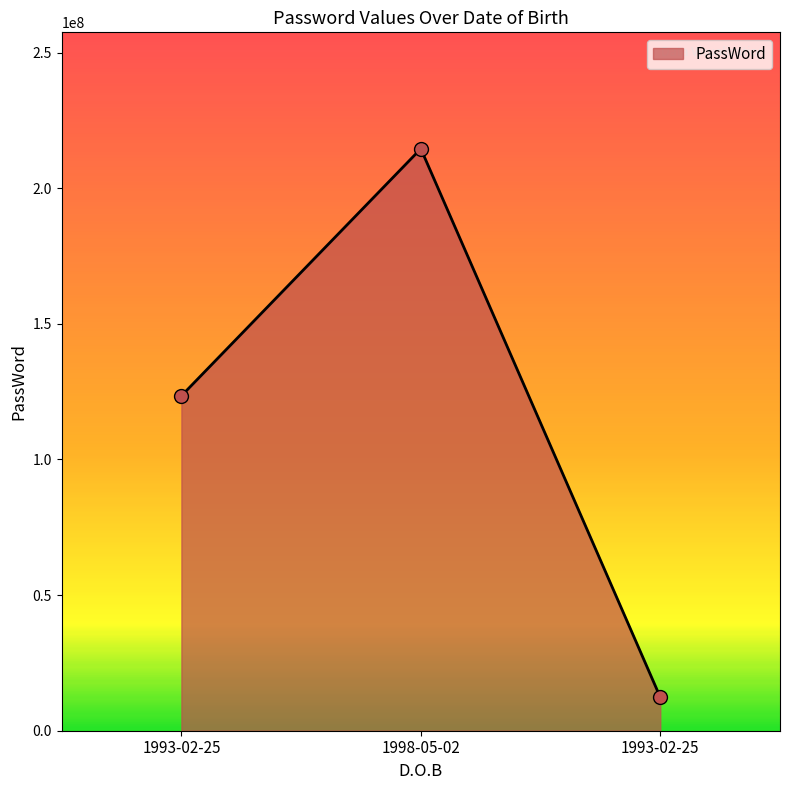

Which has a higher value, 1993-02-25 or 1998-05-02?

1998-05-02